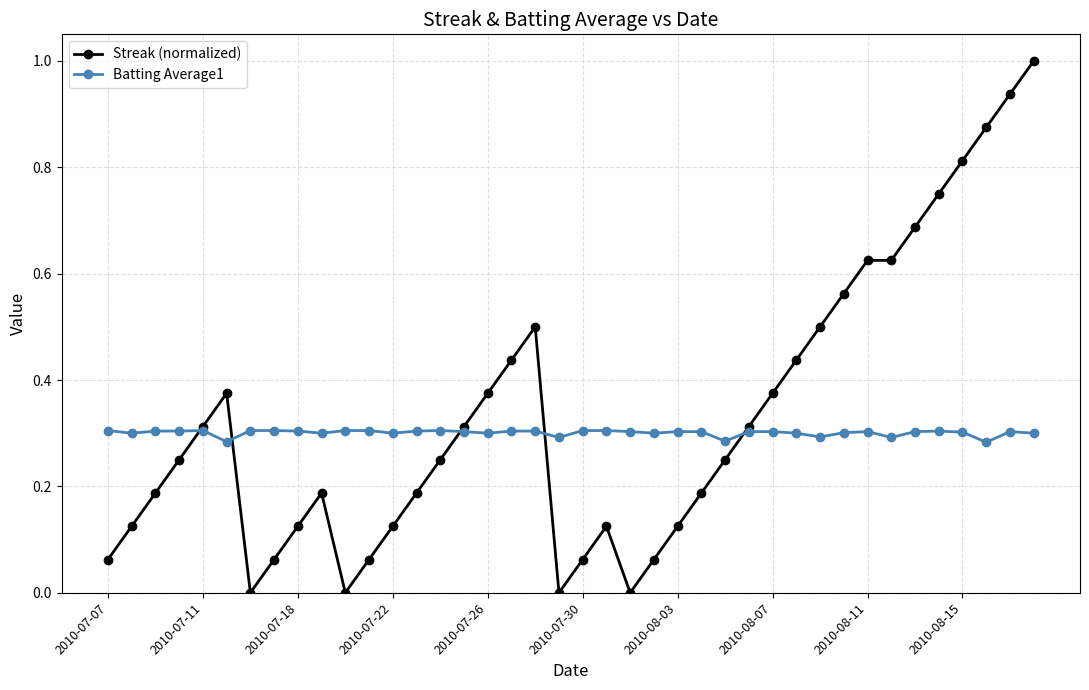

What is the maximum value for Streak (normalized)?

1.0